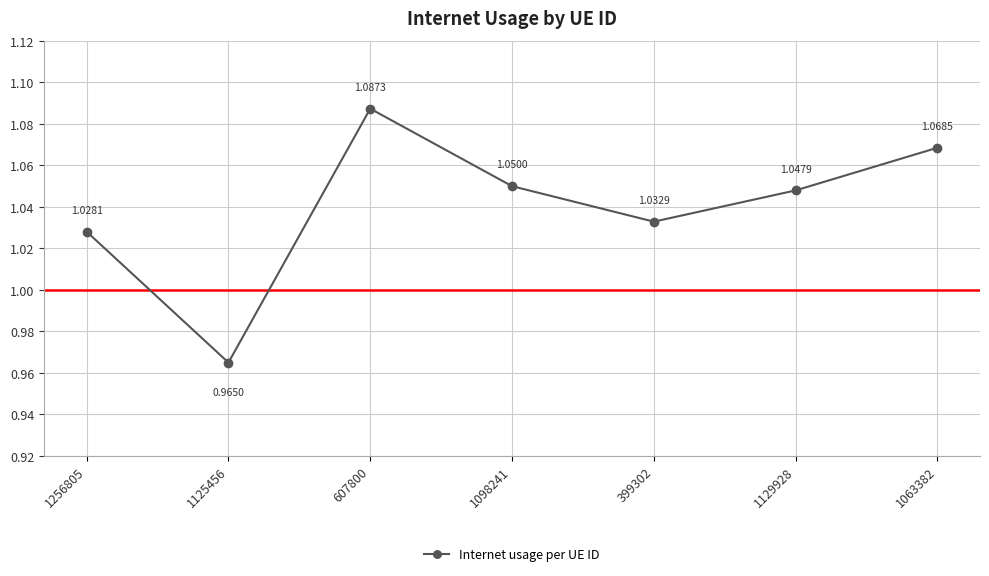

What is the difference between the maximum and minimum values?

0.1